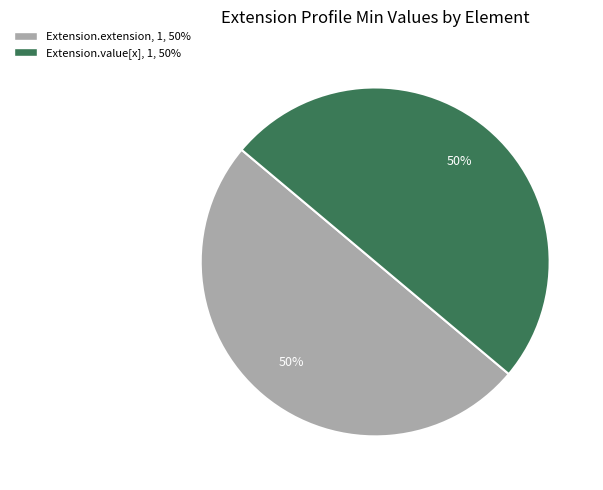

To the nearest percent, what is the average slice percentage?

50%